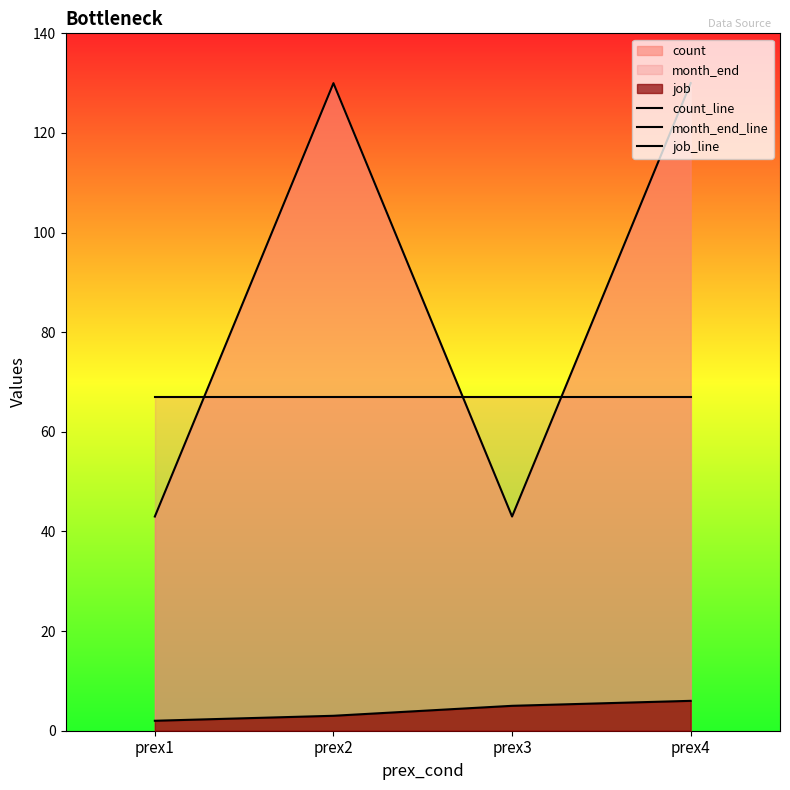

The value of job_line at prex4 is 6. True or false?

True